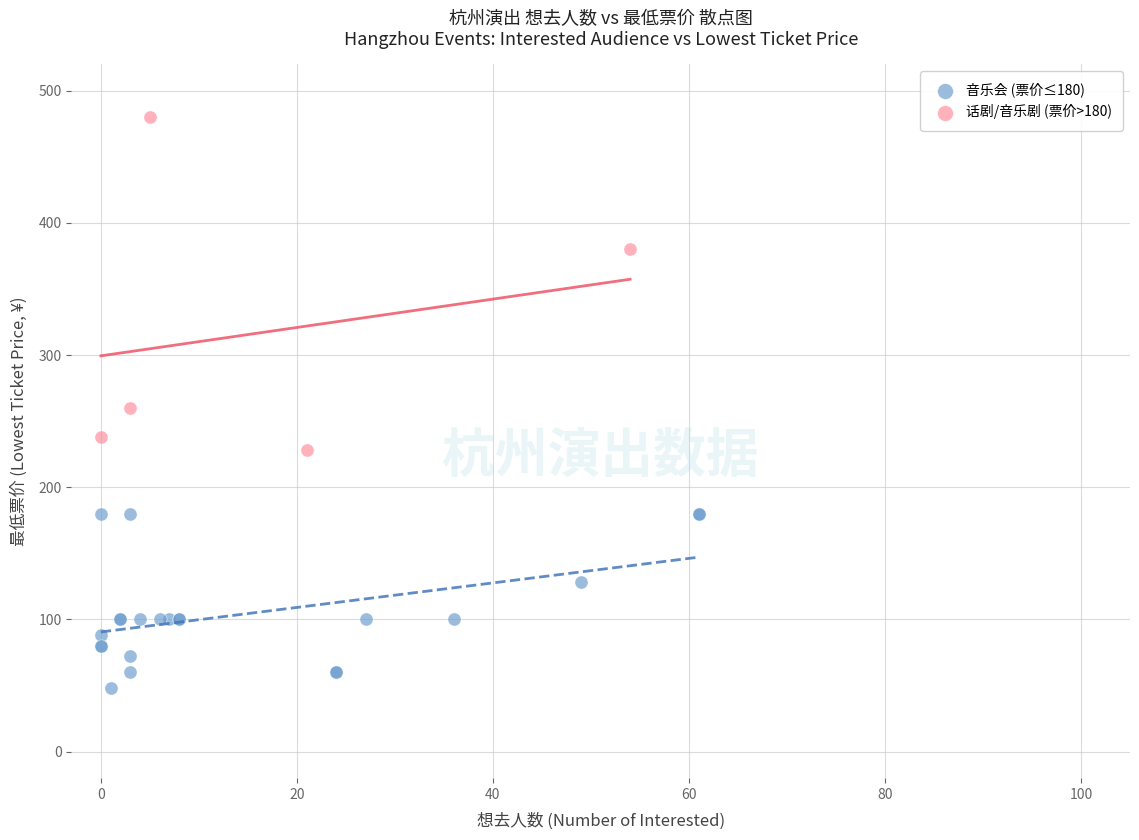

Which series contains the highest Y value?

话剧/音乐剧 (票价>180)